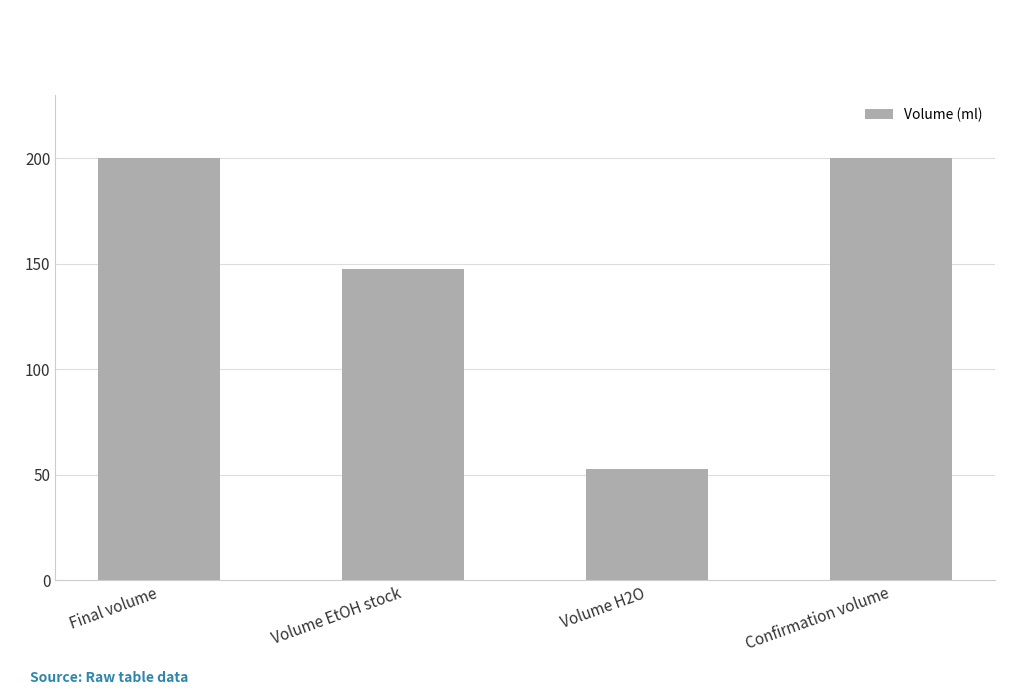

How many distinct data groups are displayed?

1